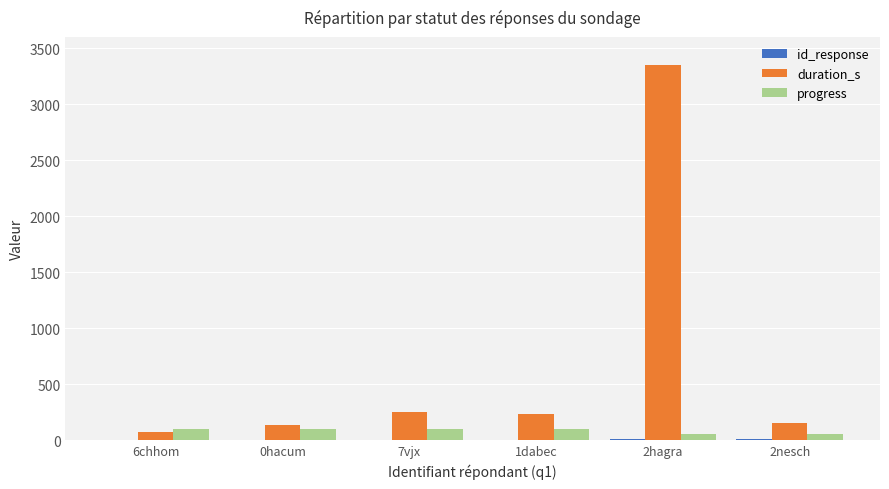

Which category has the highest value across all series?

2hagra